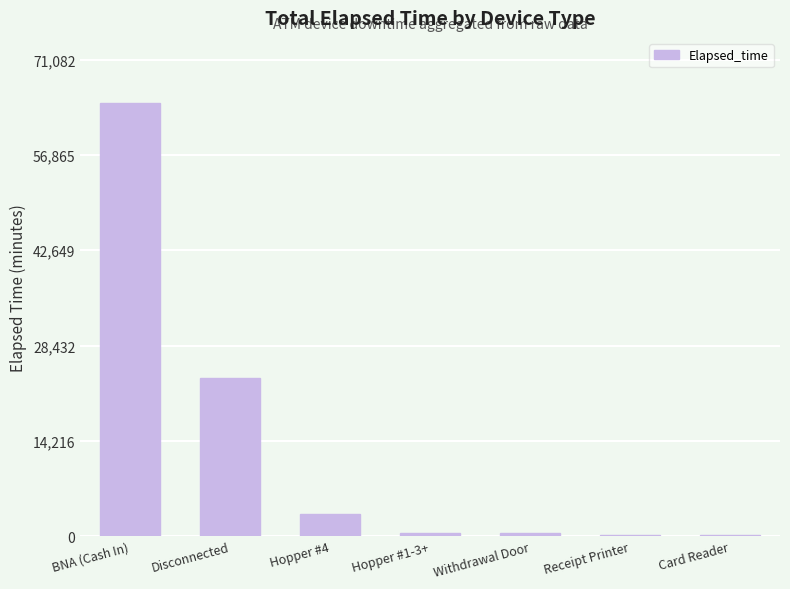

What is the difference between the values at BNA (Cash In) and Card Reader?

64470